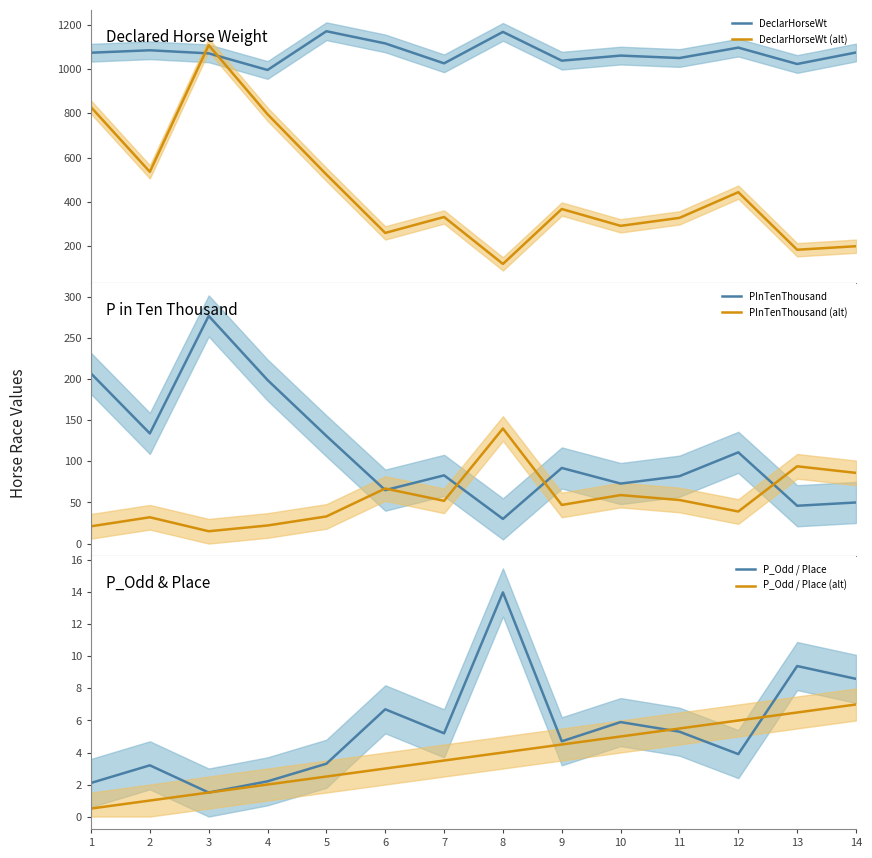

Where does the P_Odd / Place (alt) series first go above 4?

9